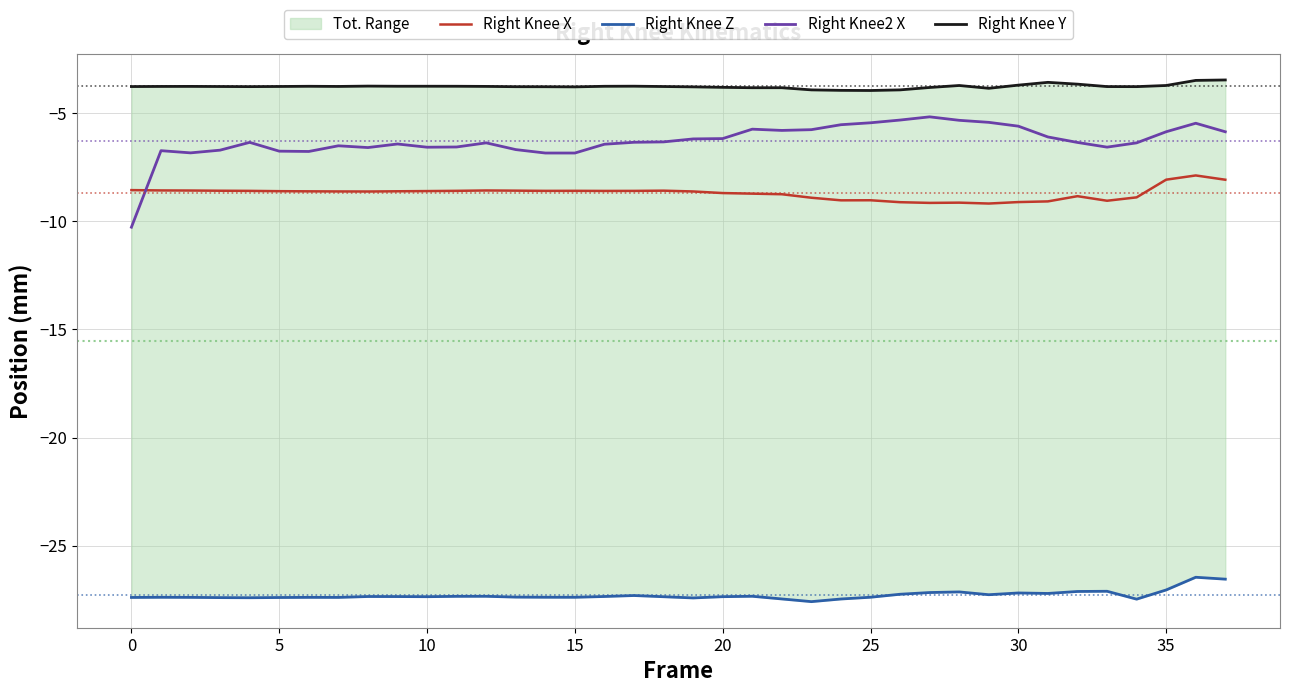

At which category is the sum across all series the highest?

36